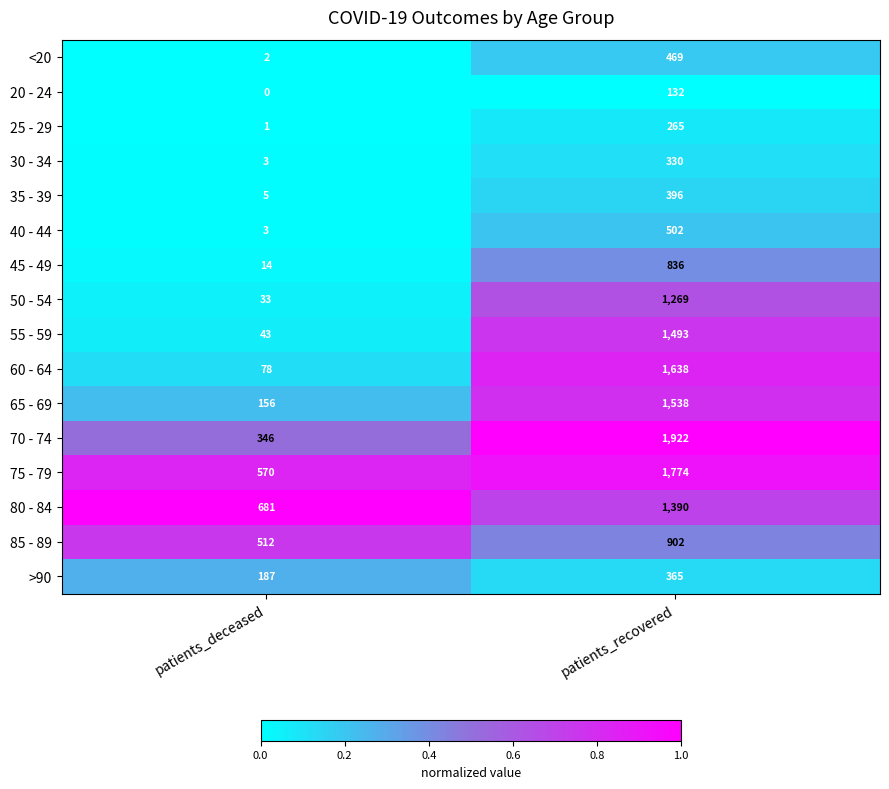

Rank the categories by 50 - 54 value from lowest to highest.

patients_deceased, patients_recovered